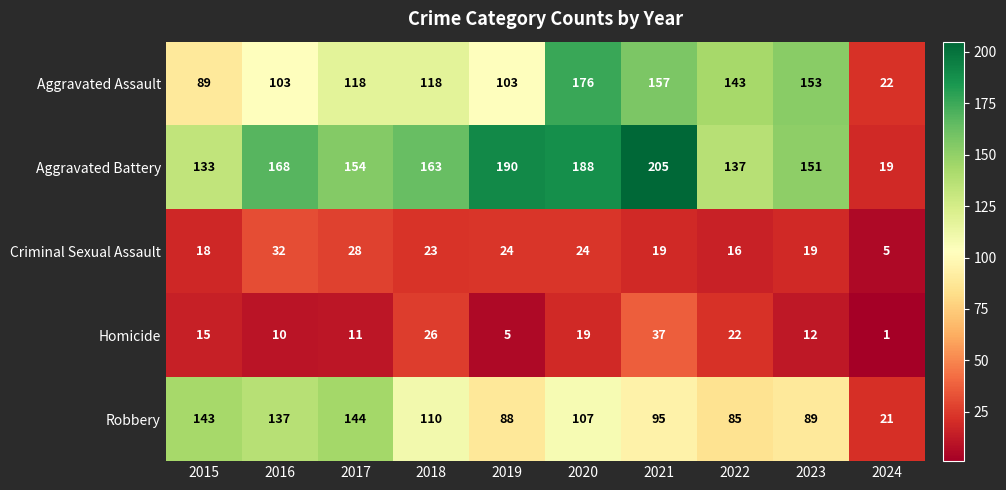

List the labels in order of Robbery value, largest first.

2017, 2015, 2016, 2018, 2020, 2021, 2023, 2019, 2022, 2024